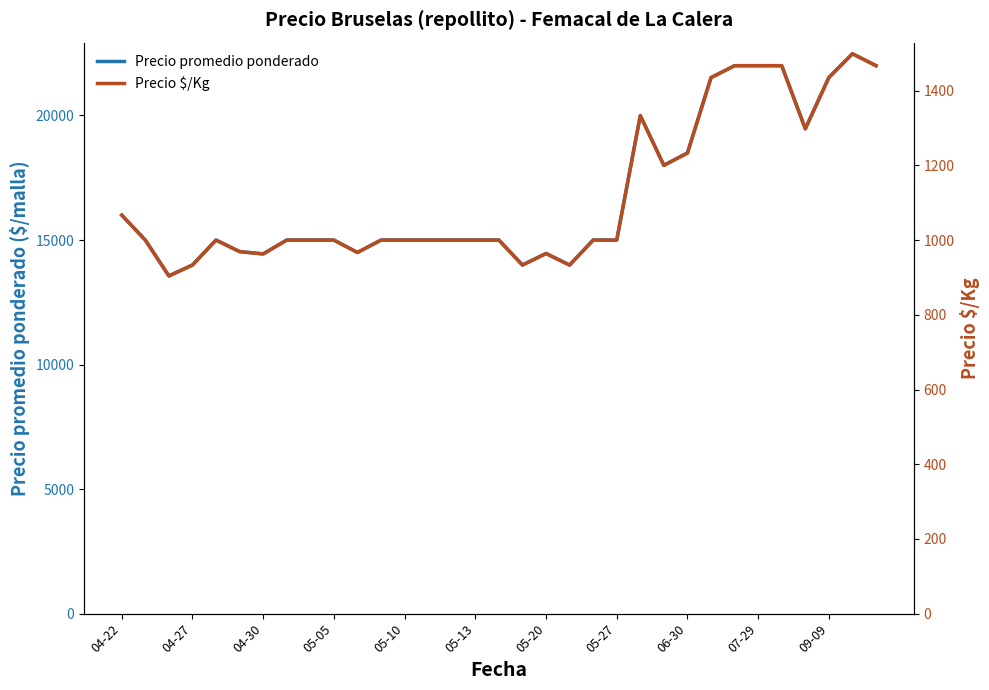

Which has a higher value, 26 or 04-22?

26